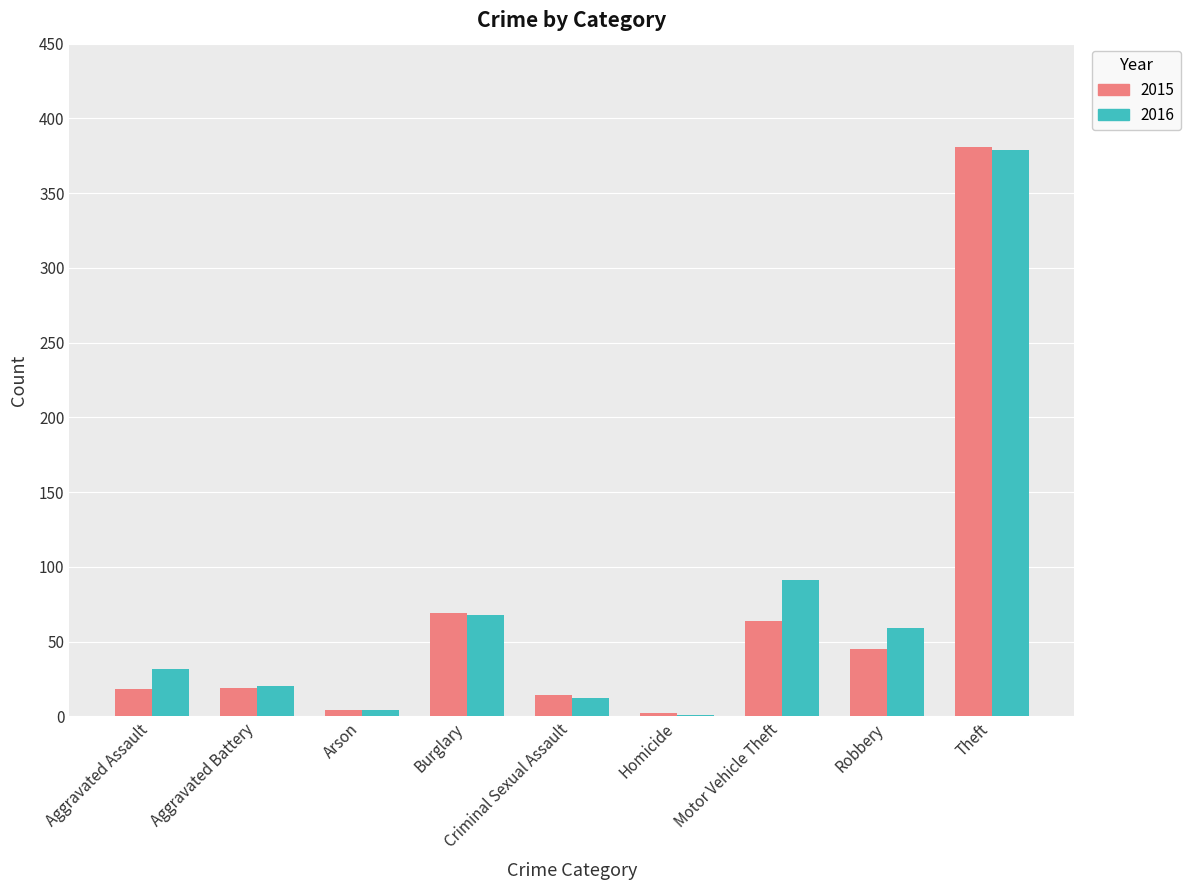

What is the spread (max minus min) of values at Aggravated Assault?

14